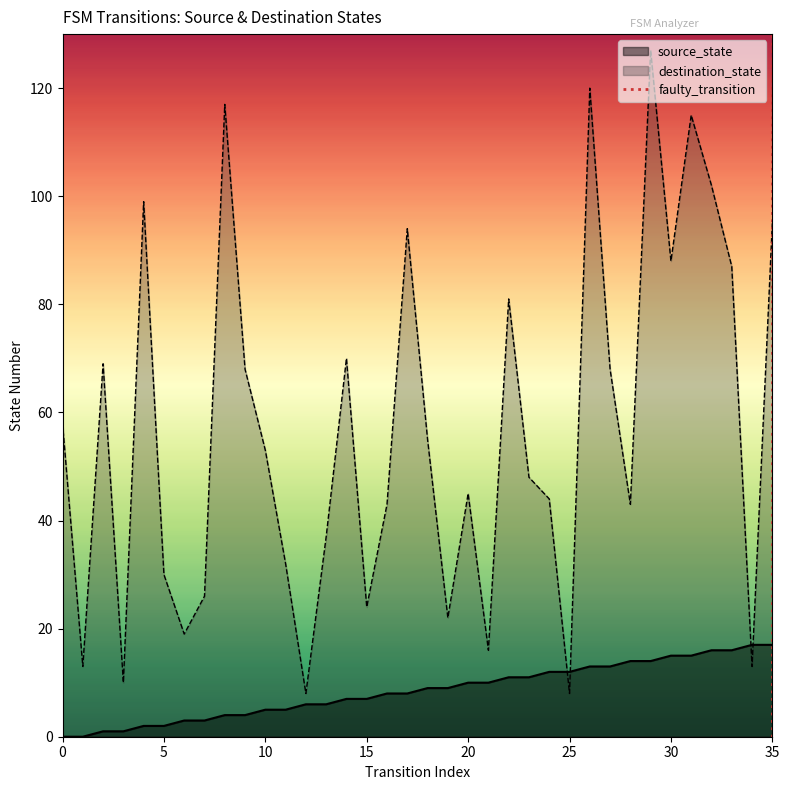

The destination_state series shows 58 at 0. True or false?

True